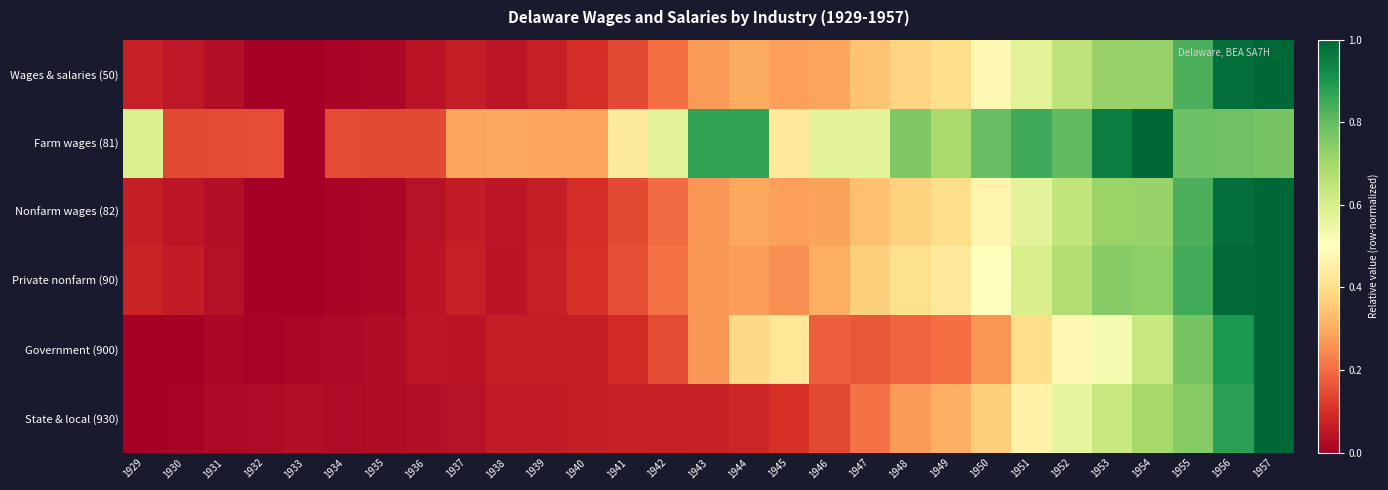

Which has a higher value, 1956 or 1935?

1956